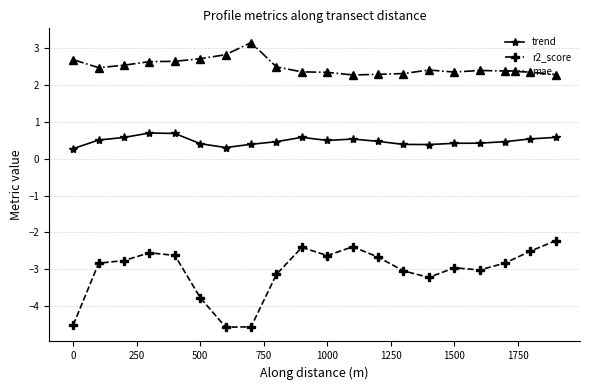

Which series has the largest range (max minus min)?

r2_score